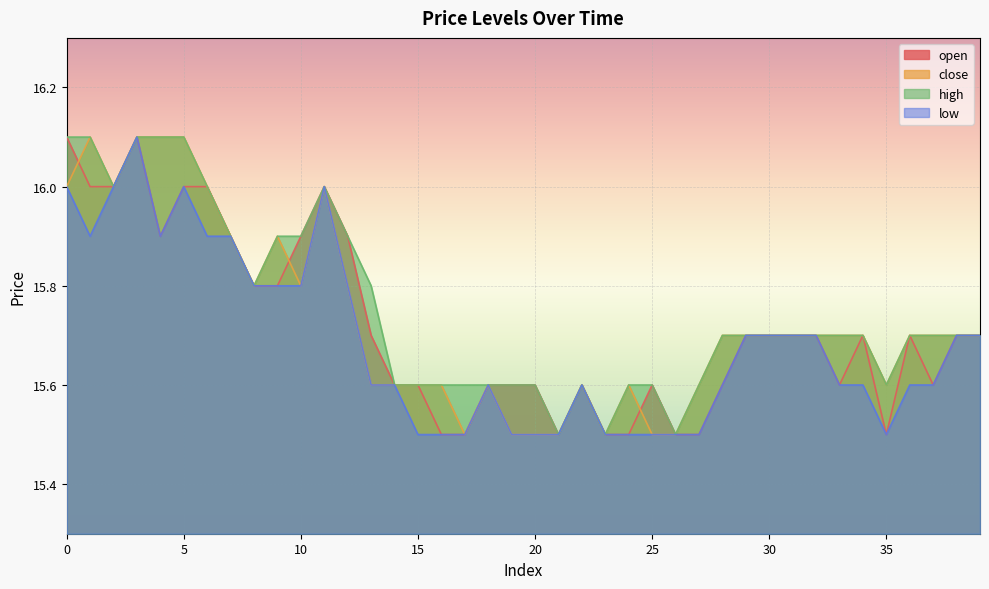

At how many categories does at least one series exceed 15?

40